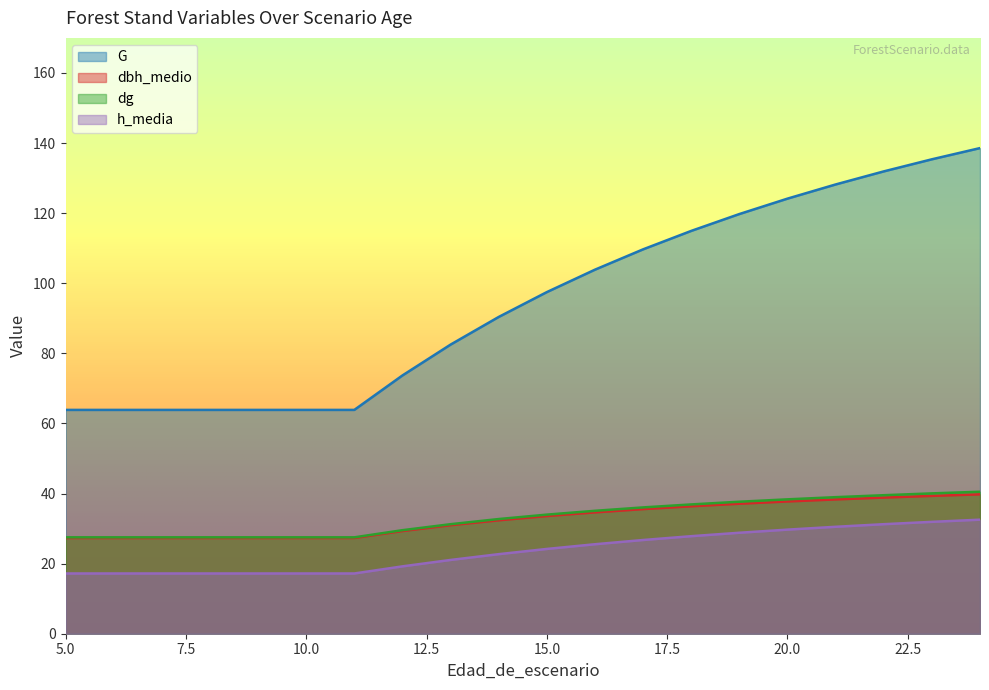

What is the value of the G point at the 18th from the left?

131.9